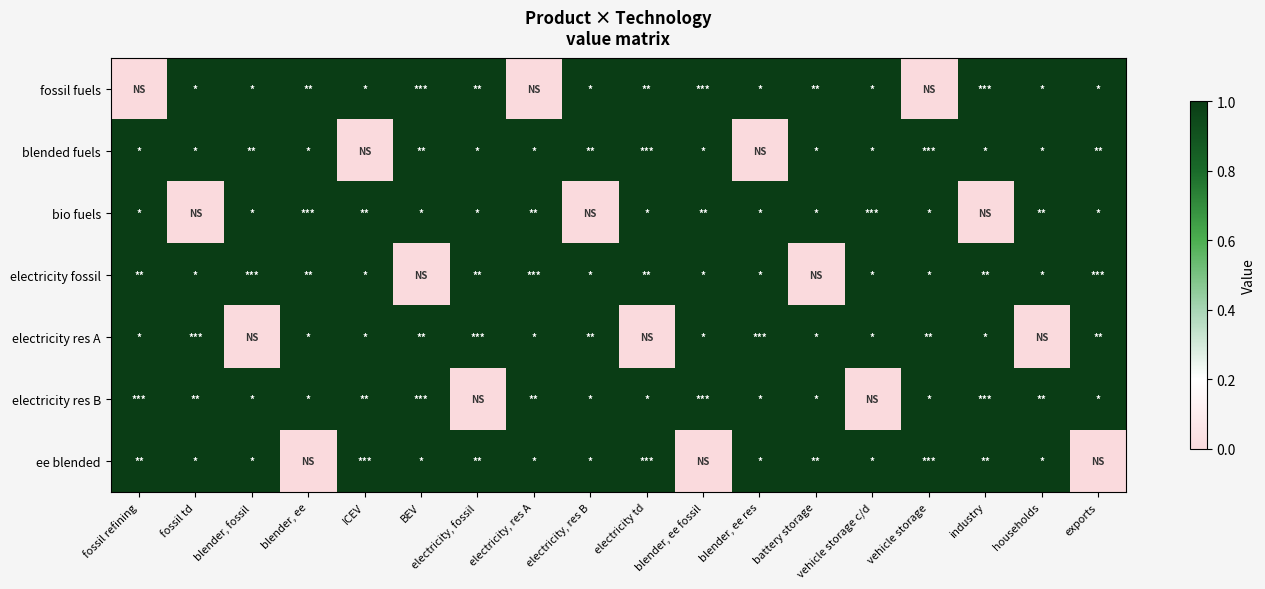

At how many categories does at least one series exceed 0?

18